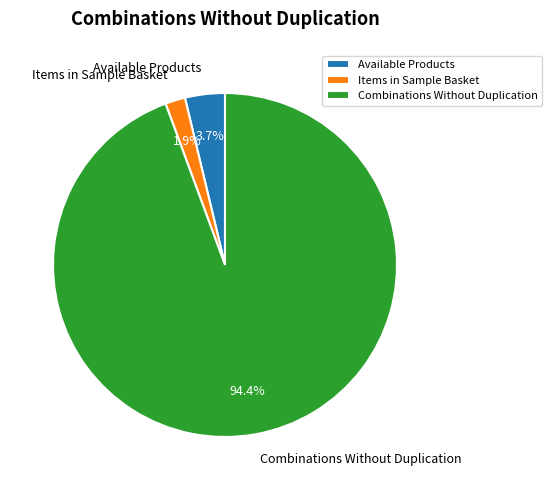

What is the majority slice?

Combinations Without Duplication